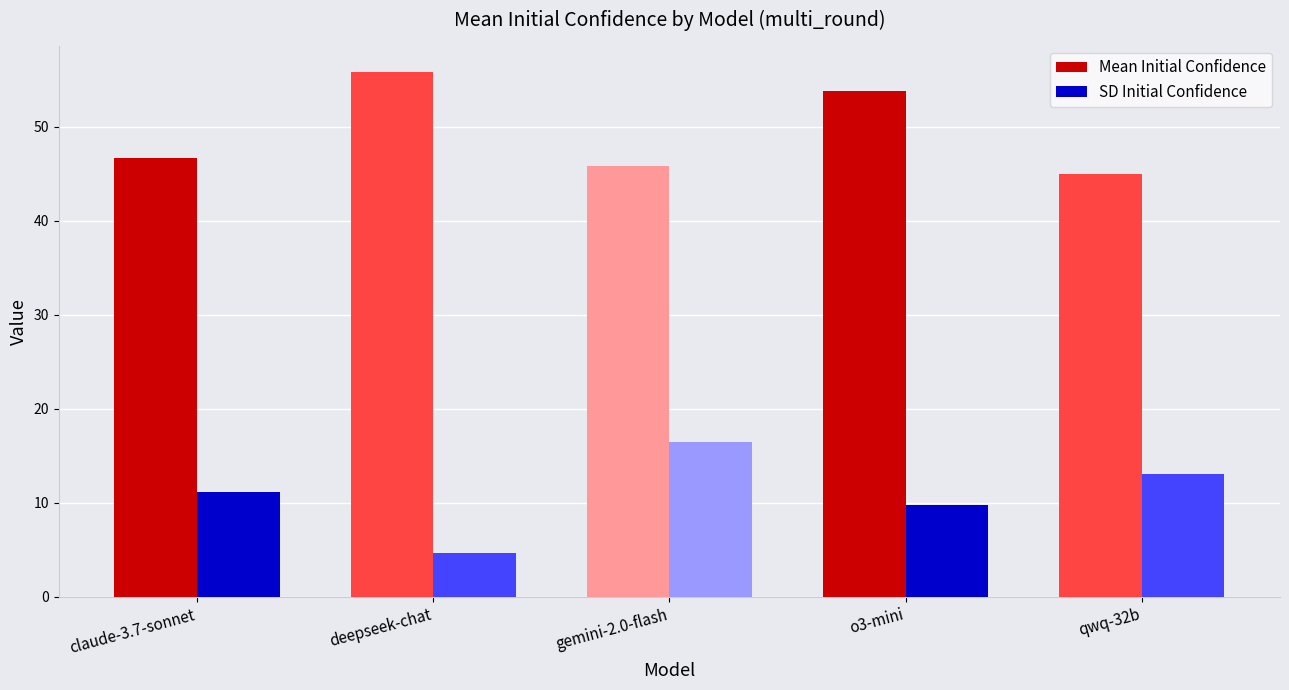

What position from the right is claude-3.7-sonnet?

5